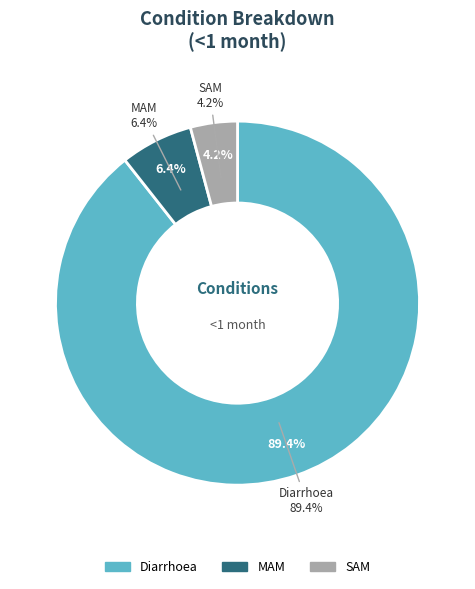

Between MAM and Diarrhoea, which is larger?

Diarrhoea